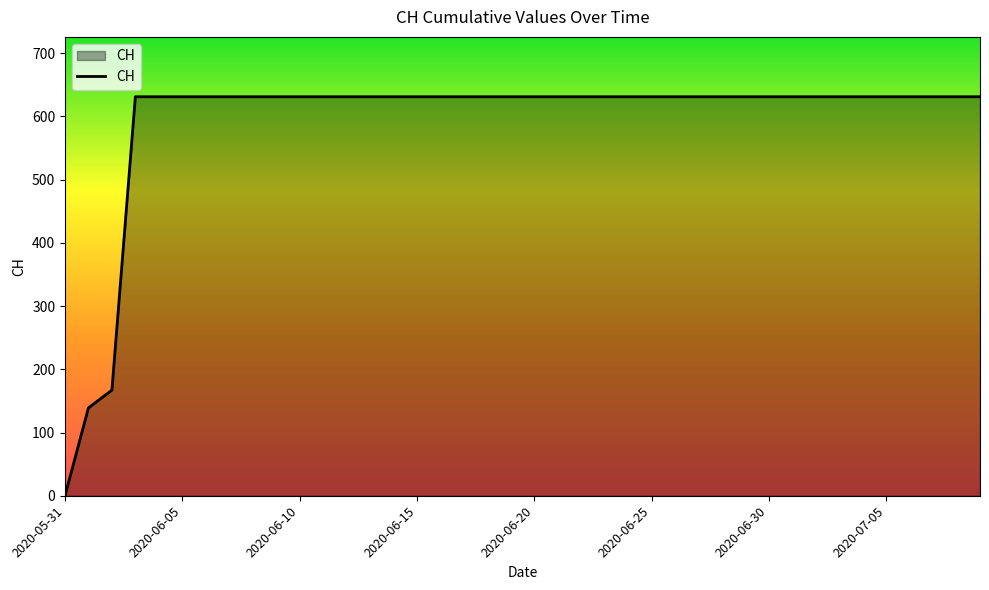

What is the greatest value displayed?

631